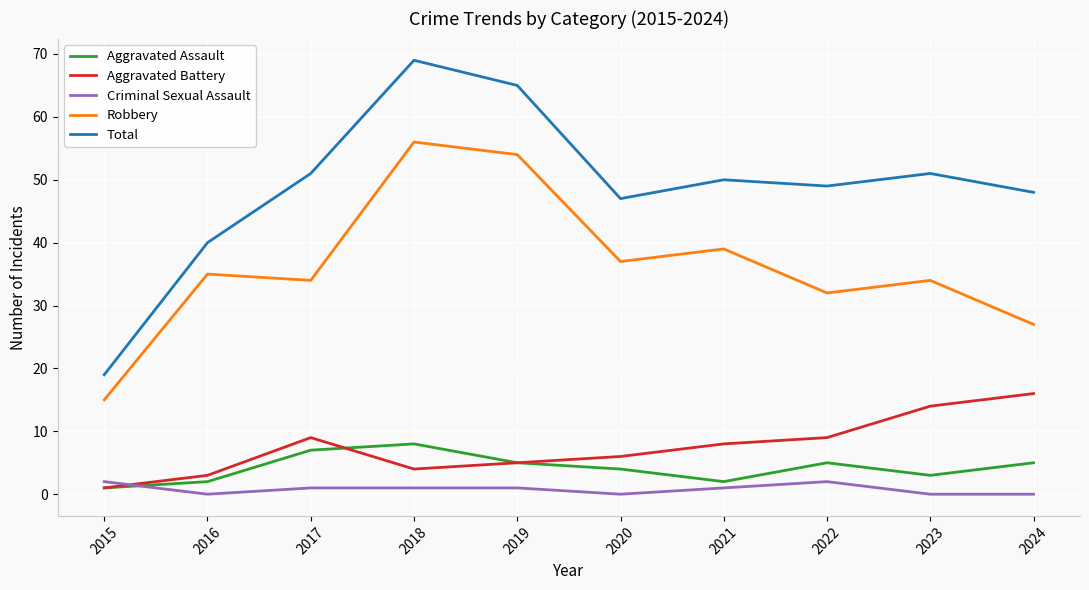

At which category does Aggravated Assault reach its first local peak?

2018